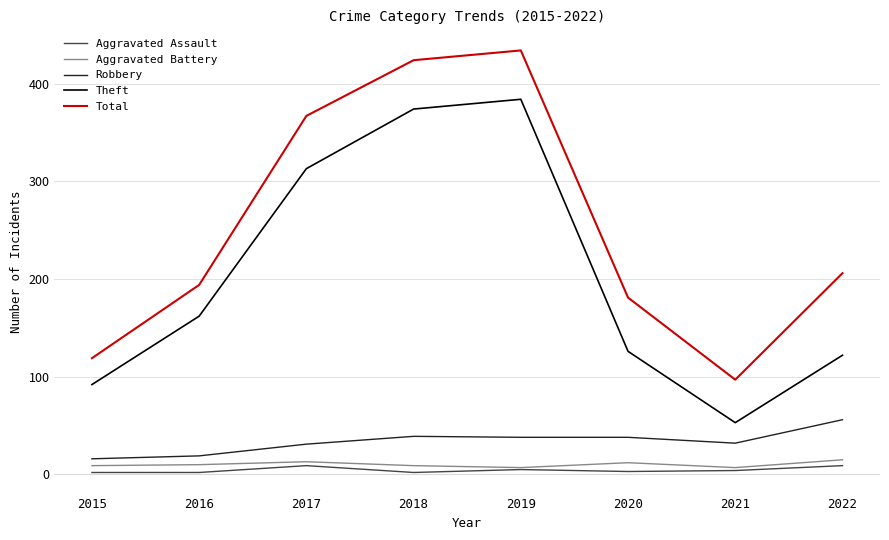

List the series in order of their peak value, lowest first.

Aggravated Assault, Aggravated Battery, Robbery, Theft, Total